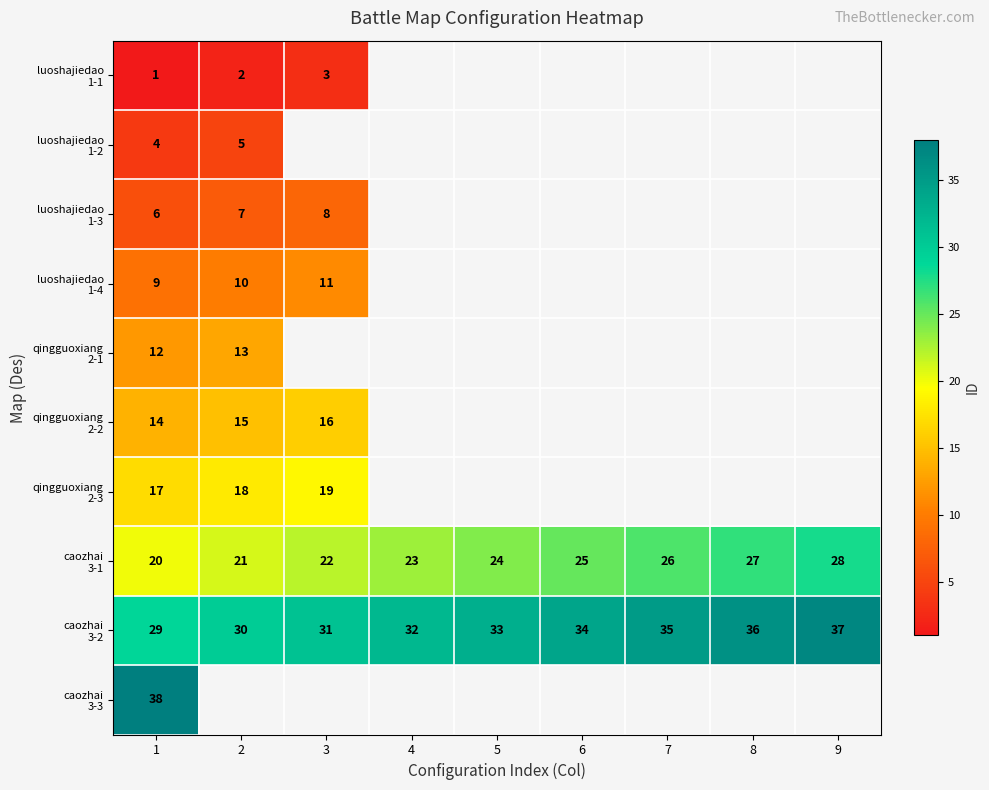

Is the value of caozhai 3-2 at 2 greater than the value of luoshajiedao 1-2 at 8?

No